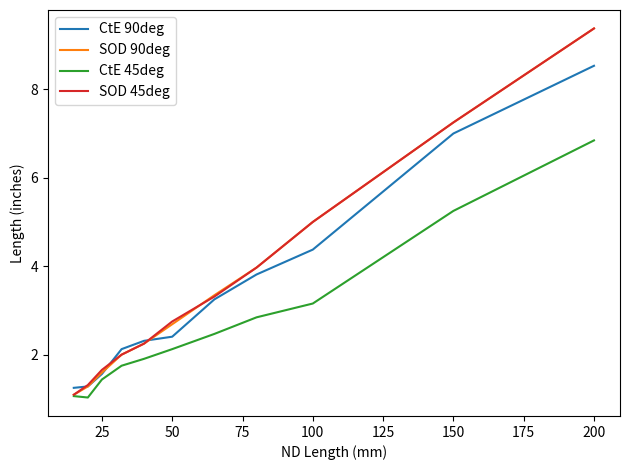

How many lines are shown in the chart?

4